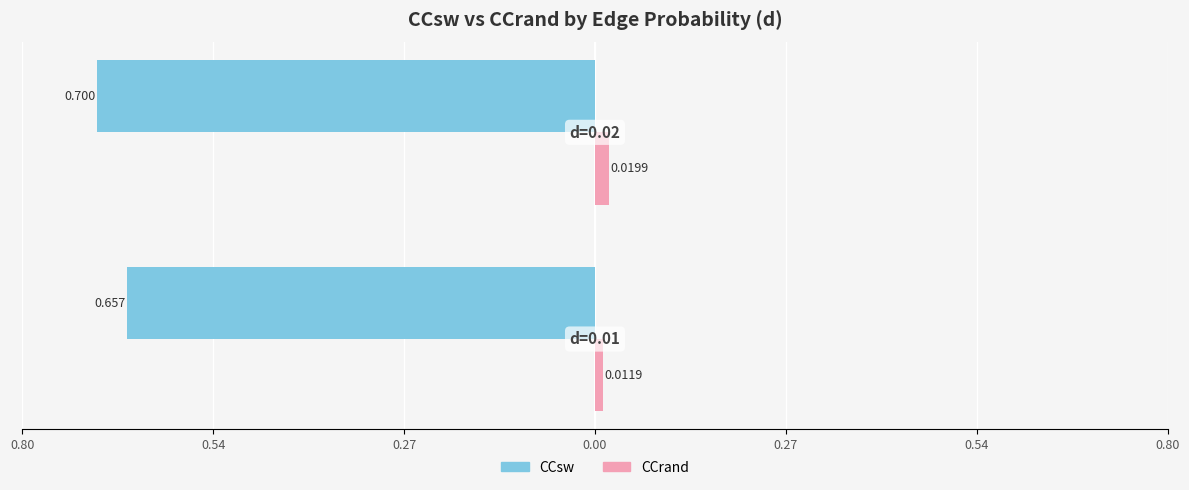

Reading left to right, list all the values displayed in this chart.

CCsw: -0.7	-0.7
CCrand: 0.0	0.0